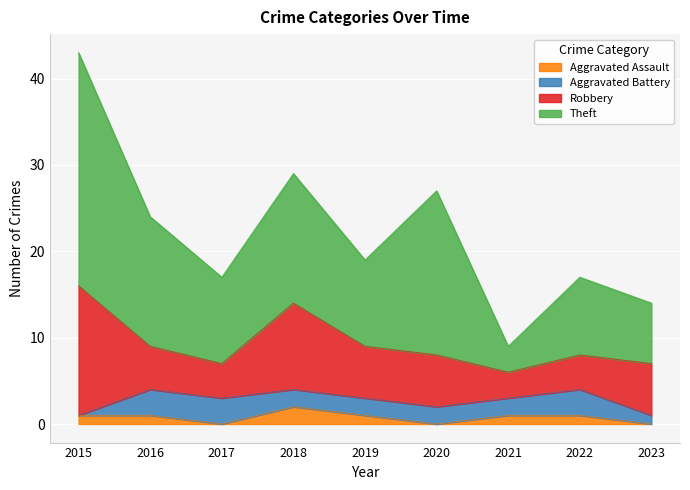

True or false: Robbery has a value of 15 at 2015.

True